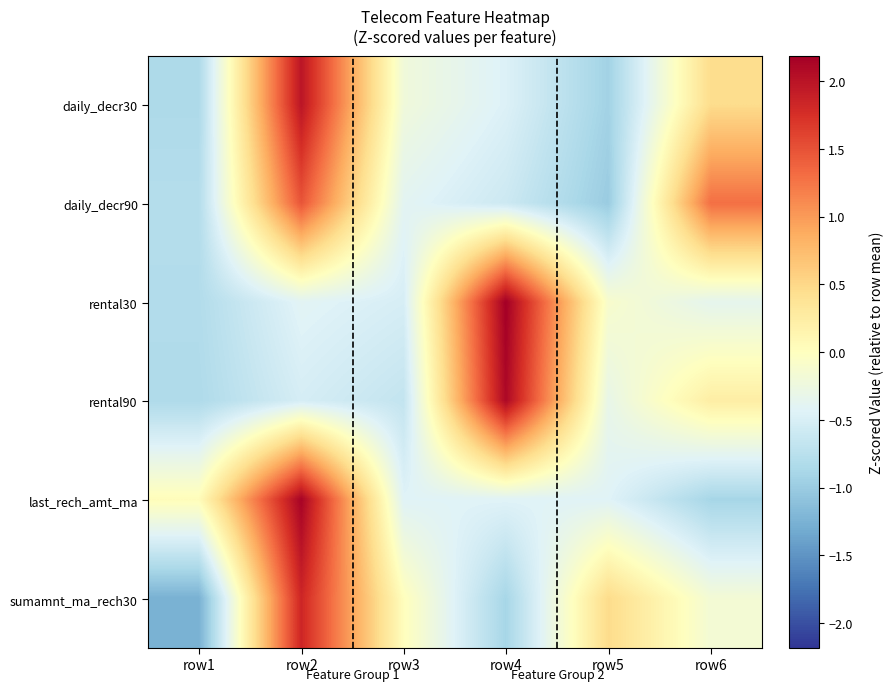

Reading left to right, list all the values displayed in this chart.

daily_decr30: row1=-0.8	row2=2.0	row3=-0.2	row4=-0.5	row5=-0.9	row6=0.5
daily_decr90: row1=-0.8	row2=1.5	row3=-0.4	row4=-0.6	row5=-1.0	row6=1.3
rental30: row1=-0.8	row2=-0.4	row3=-0.5	row4=2.2	row5=-0.1	row6=-0.4
rental90: row1=-0.8	row2=-0.5	row3=-0.7	row4=2.1	row5=-0.3	row6=0.2
last_rech_amt_ma: row1=0.0	row2=2.2	row3=-0.4	row4=-0.4	row5=-0.4	row6=-0.9
sumamnt_ma_rech30: row1=-1.3	row2=1.8	row3=0.0	row4=-0.9	row5=0.5	row6=-0.2